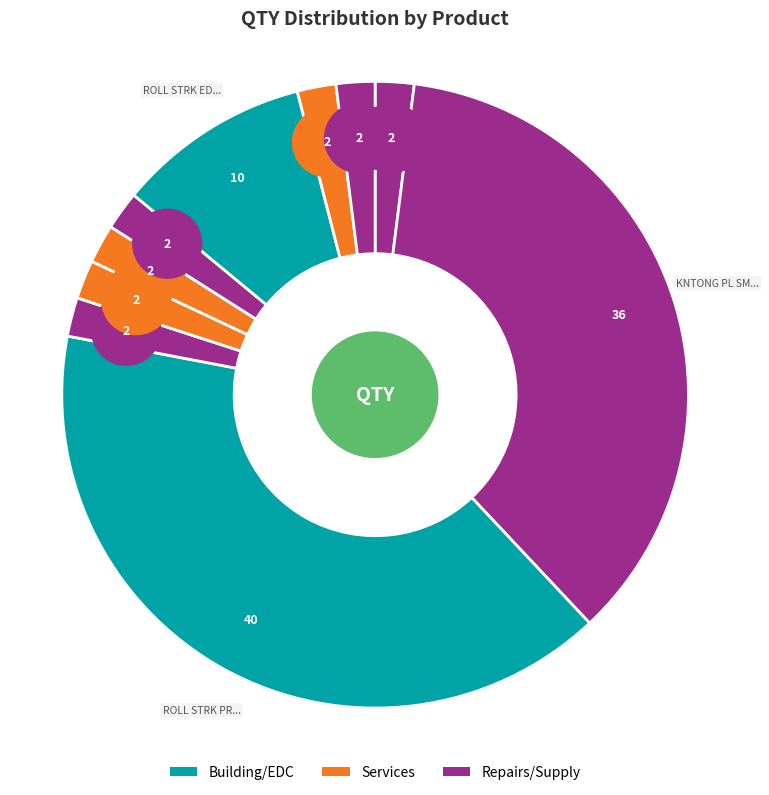

To the nearest percent, what percentage of the pie is TL.RAPIA GL 1KG N402?

2%